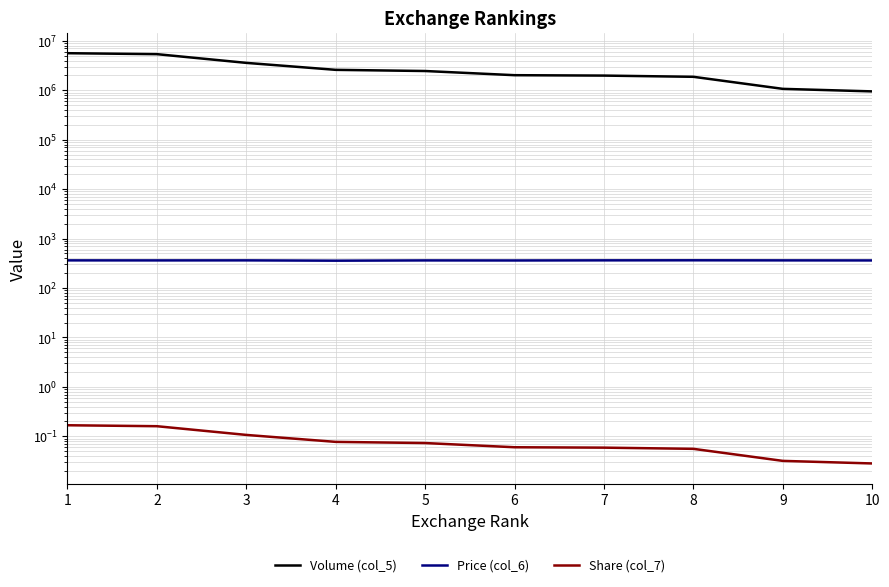

At which category is the sum across all series the highest?

1